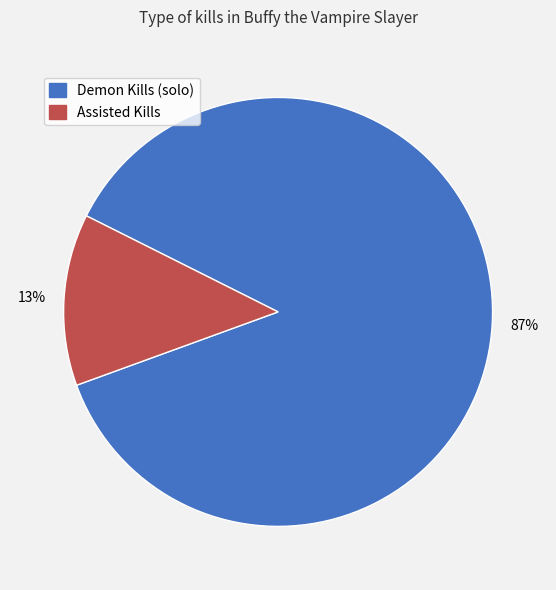

Between Assisted Kills and Demon Kills (solo), which is larger?

Demon Kills (solo)